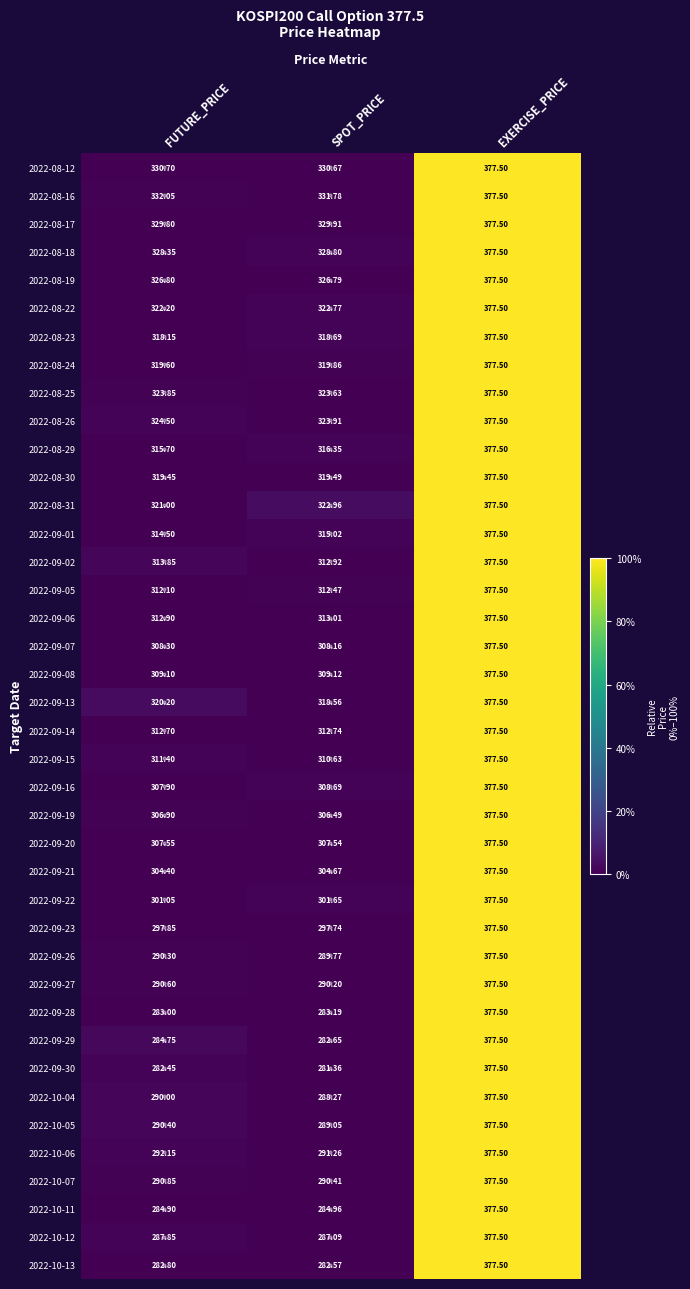

At which category is the sum across all series the highest?

EXERCISE_PRICE